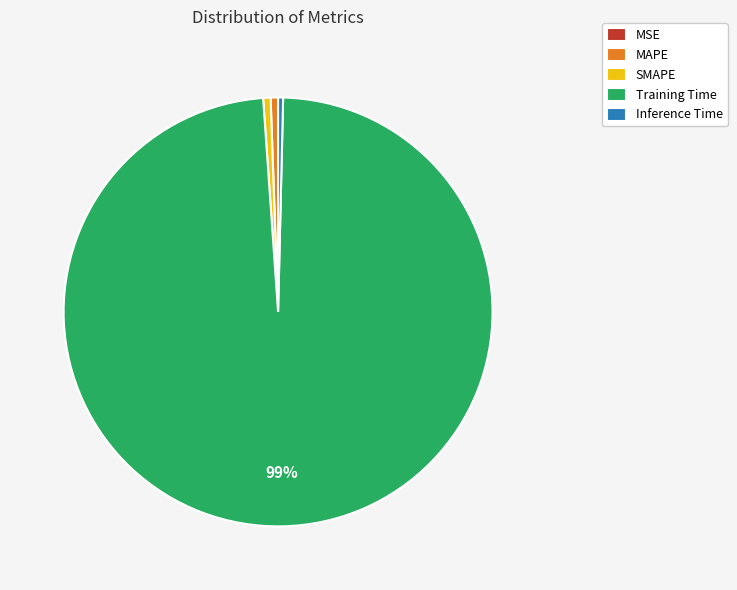

Which has a higher value, MAPE or Training Time?

Training Time